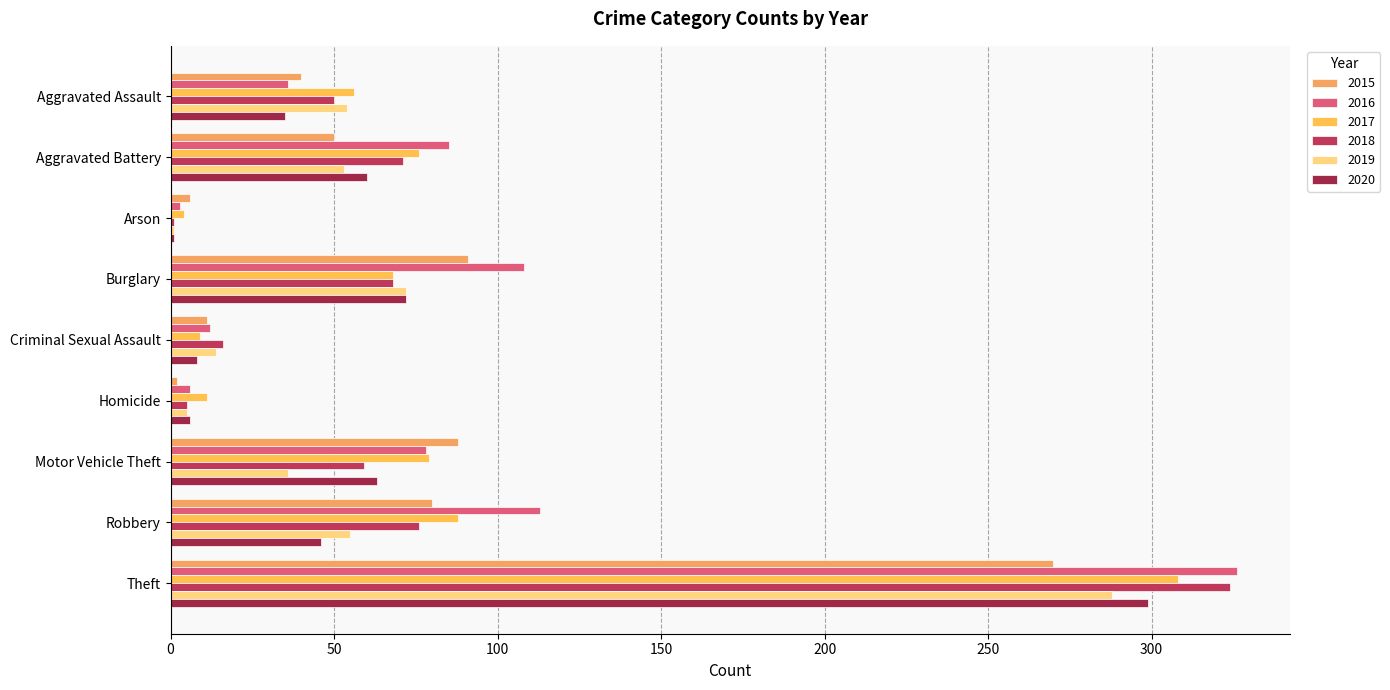

How many distinct data groups are displayed?

6